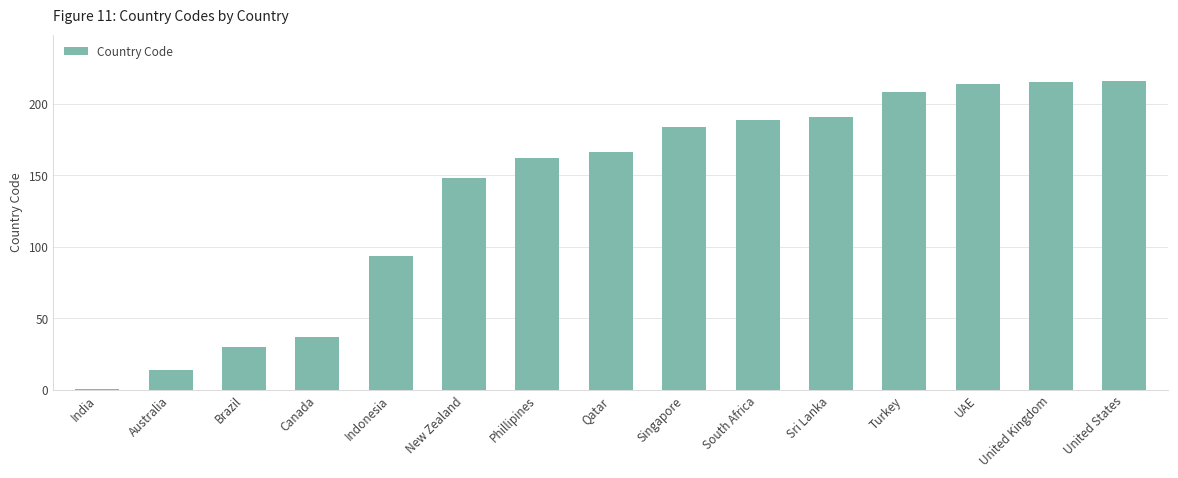

What is the label of the 8th bar from the left?

Qatar